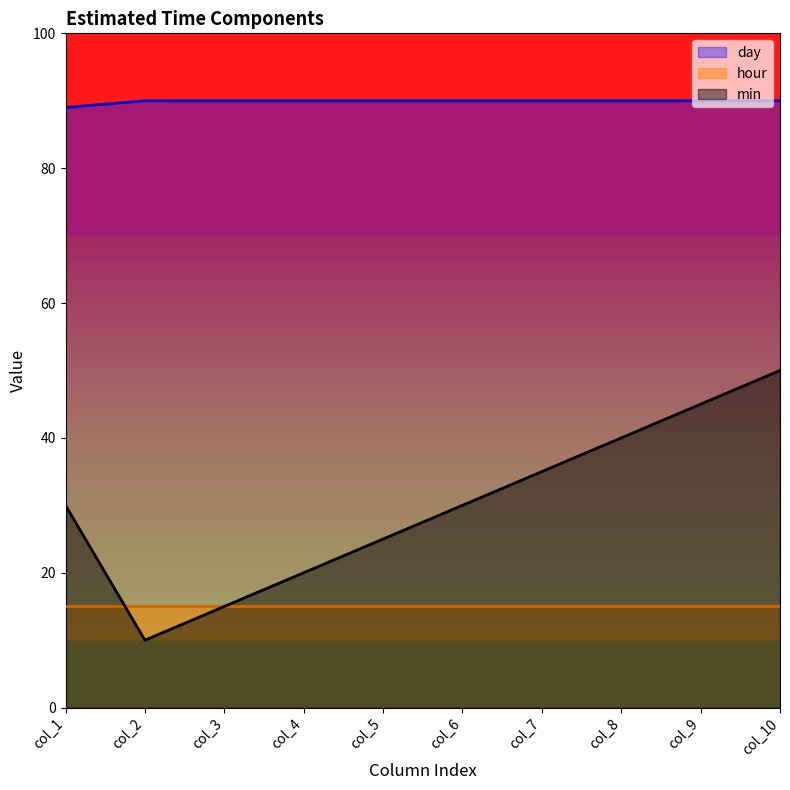

What are all the series names shown in the legend?

day, hour, min